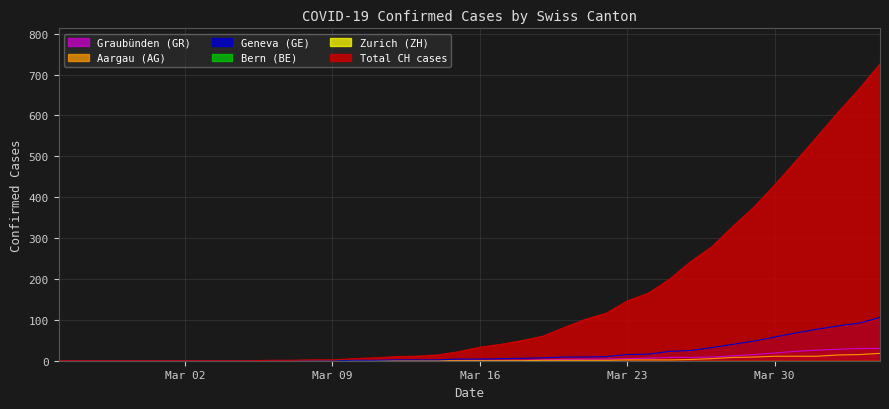

Is the value of GE at 2020-03-10 greater than the value of AG at 2020-03-20?

No